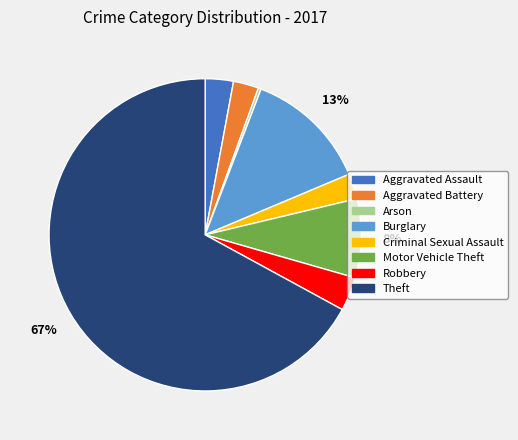

Count the number of slices in the pie.

8